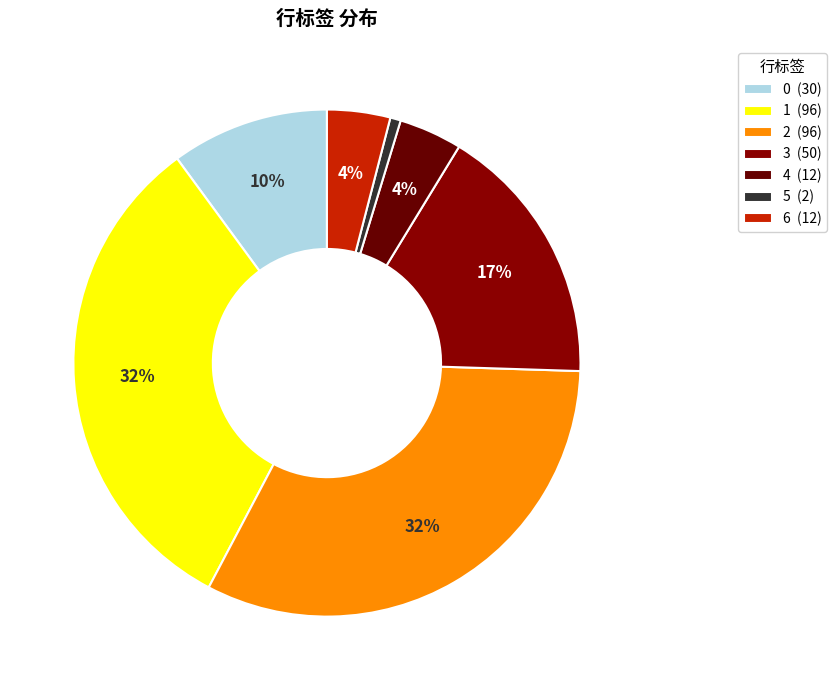

The 1 slice represents 32% of the pie. True or false?

True